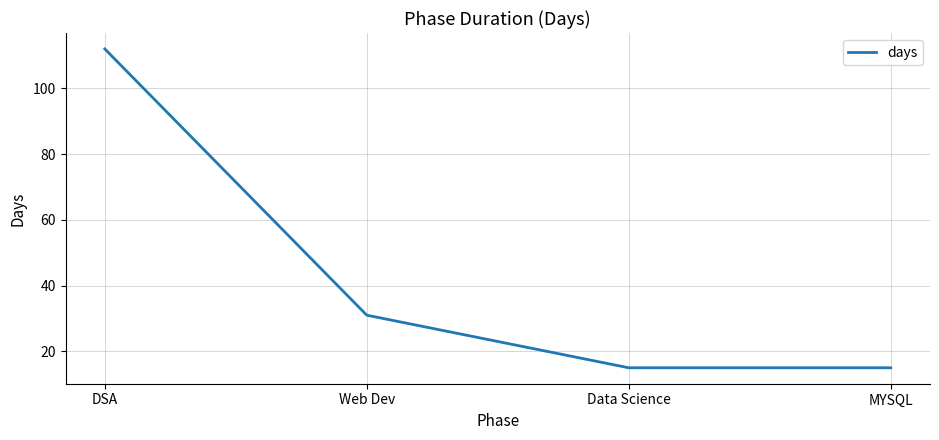

At which label is the value closest to 63?

Web Dev